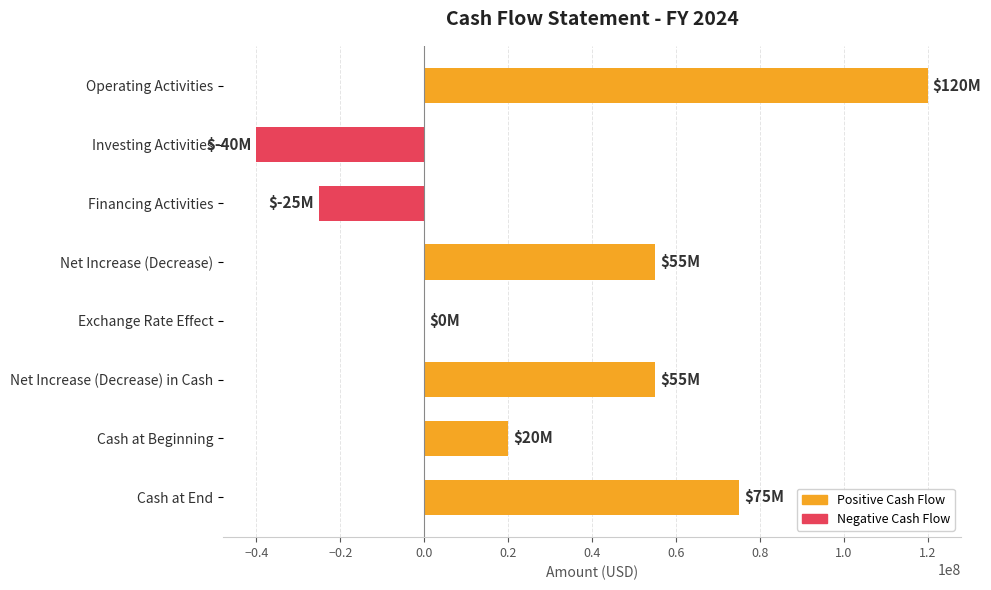

What is the sum of all values?

260000000